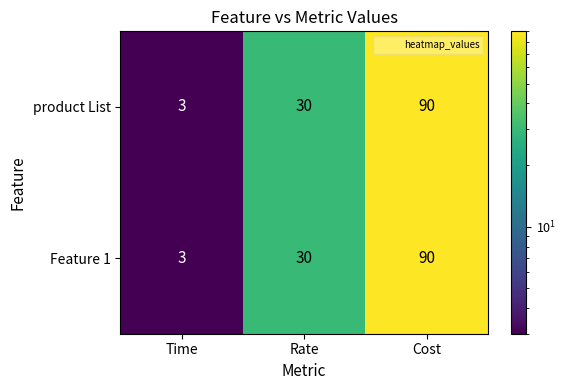

At how many categories does at least one series exceed 77?

1